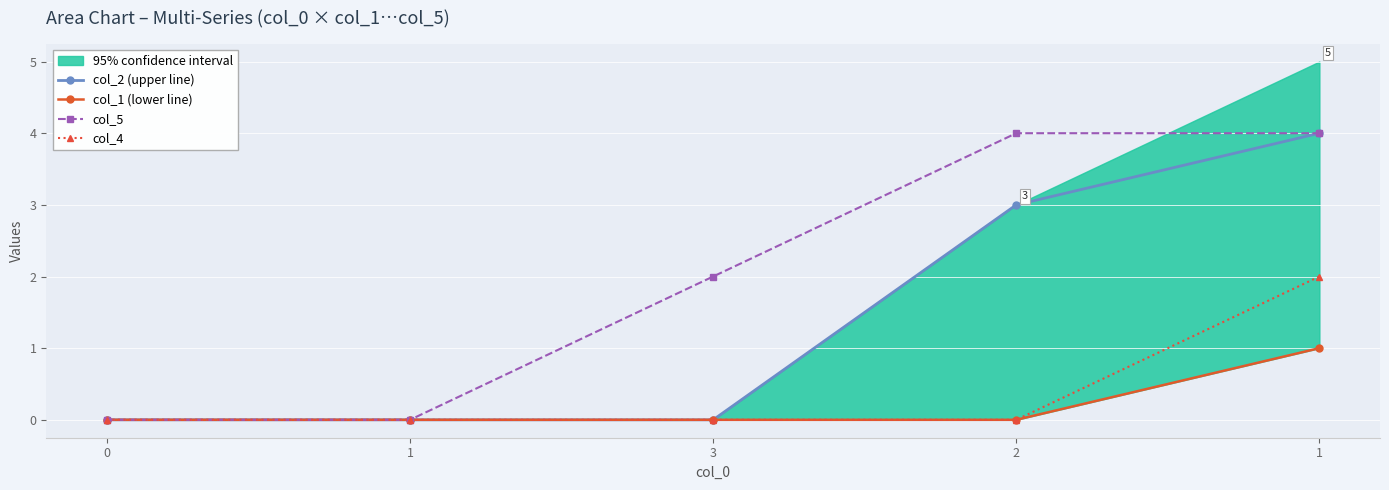

Reading left to right, extract all data points from this chart.

col_2 (upper line): 0	0	0	3	4
col_1 (lower line): 0	0	0	0	1
col_5: 0	0	2	4	4
col_4: 0	0	0	0	2